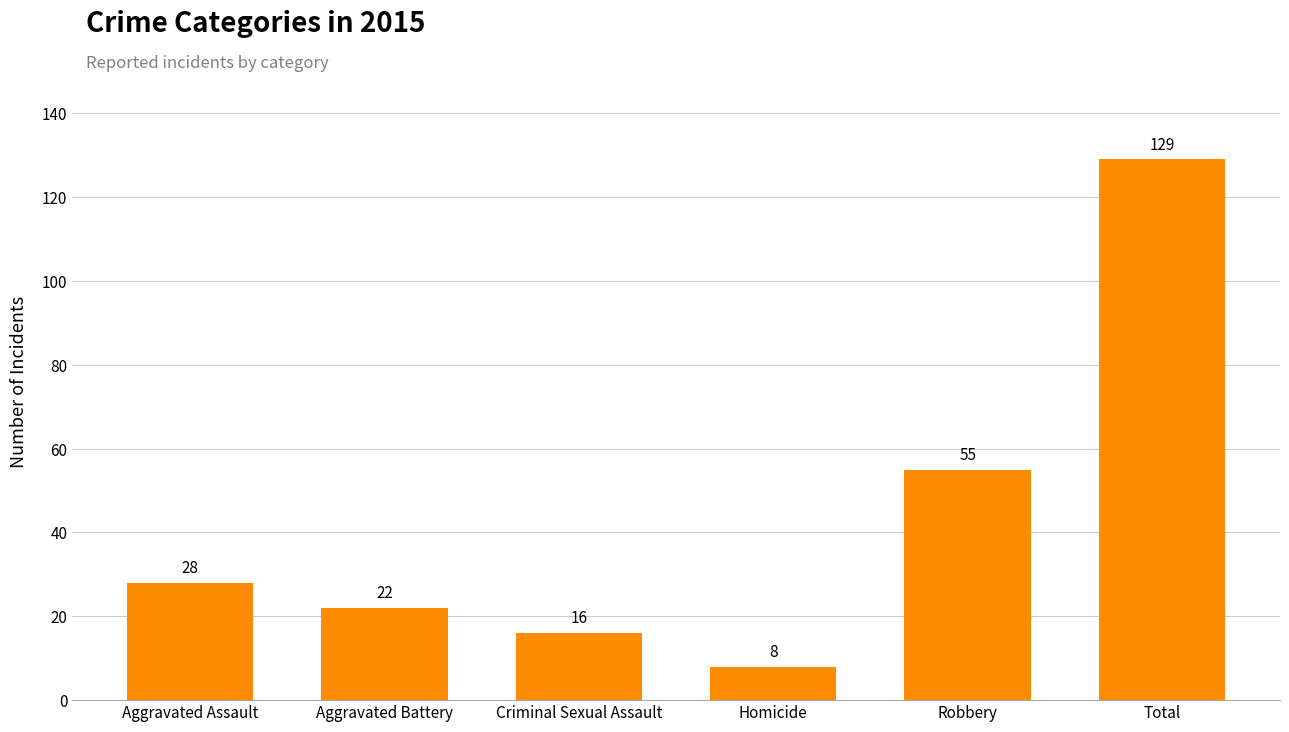

Approximately how many times larger is the value at Total compared to Homicide?

16.1